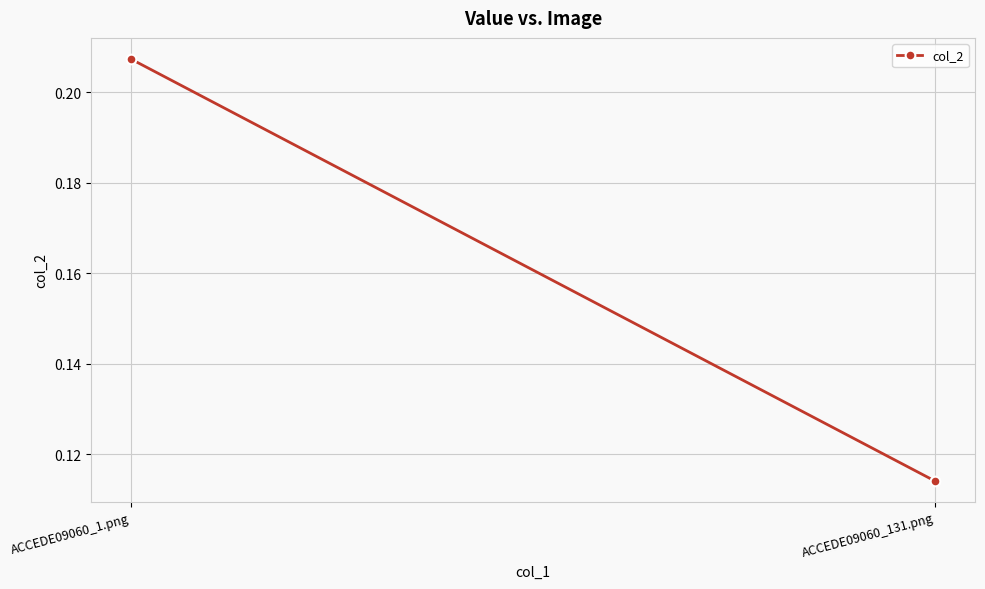

The value at ACCEDE09060_1.png is 0.1. True or false?

False